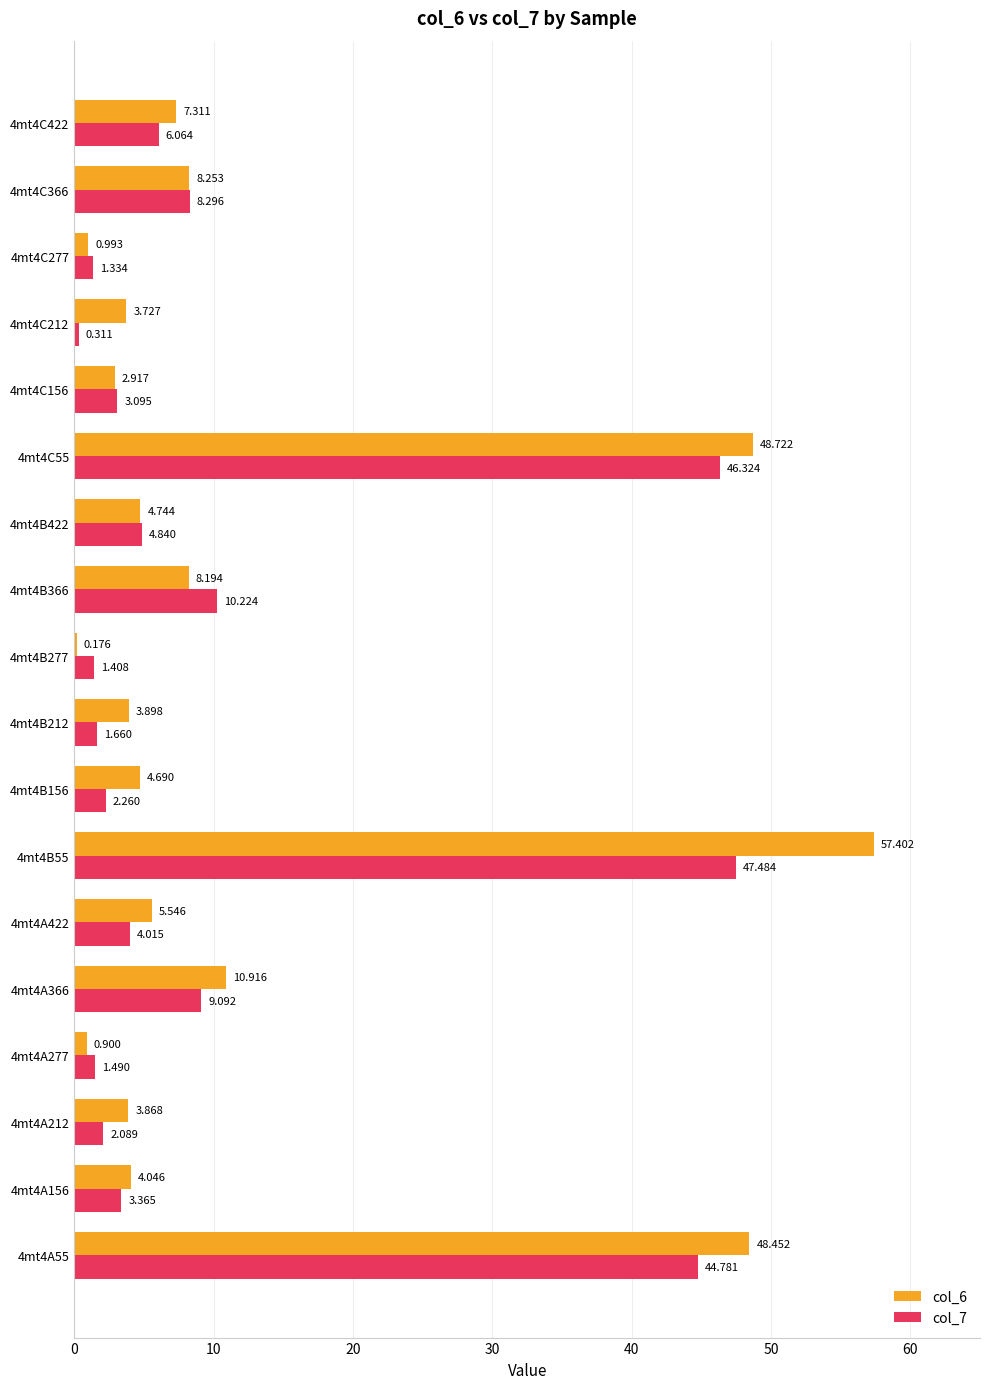

Which series has the widest spread of values?

col_6